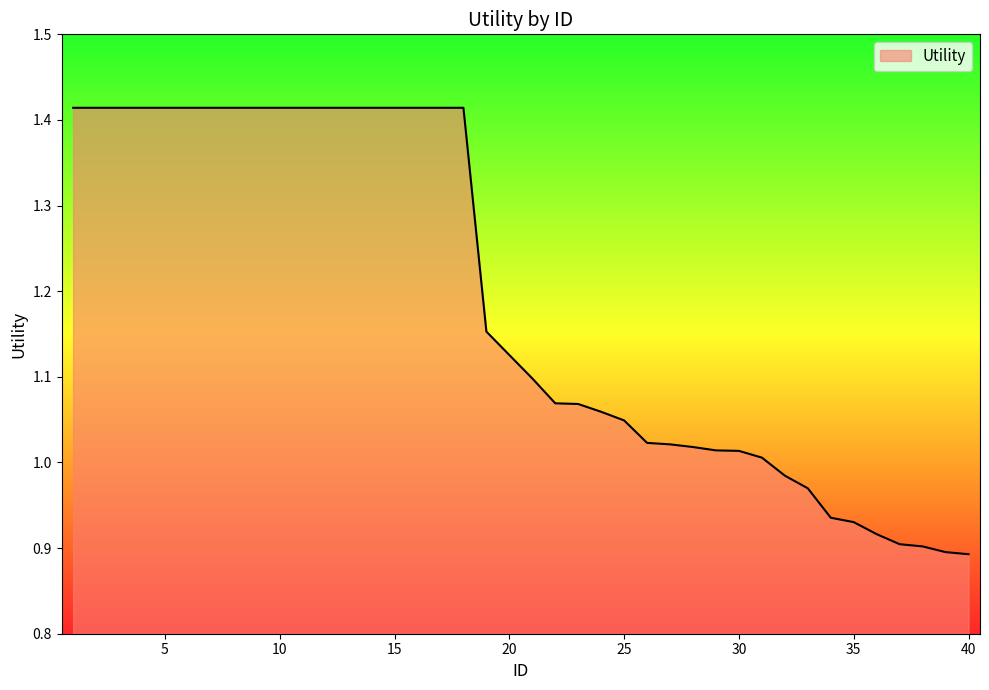

How many values are below 1?

9